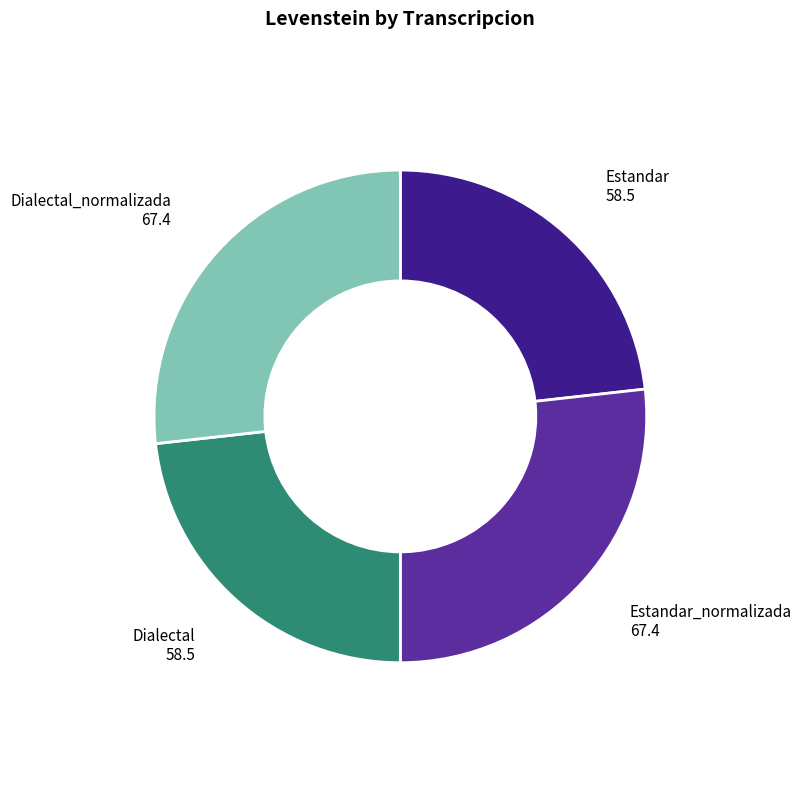

Is there any slice that represents more than half of the pie?

No